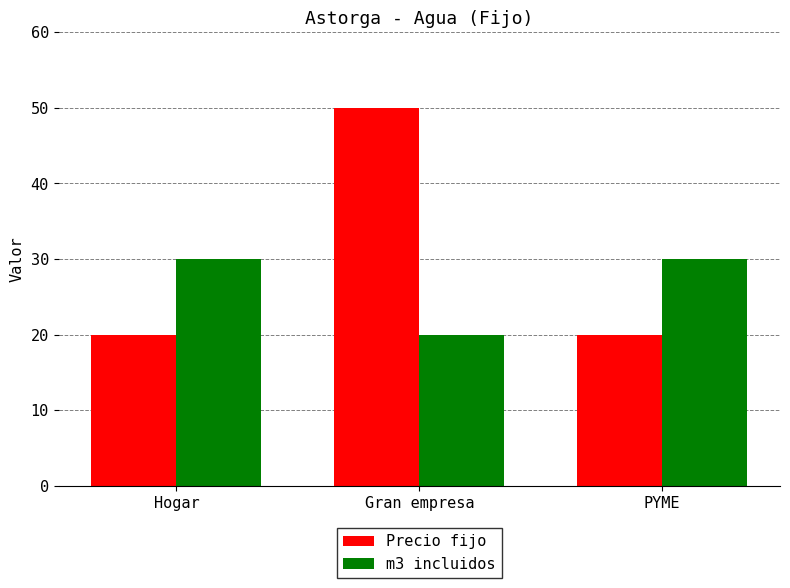

How many groups of bars are there?

3